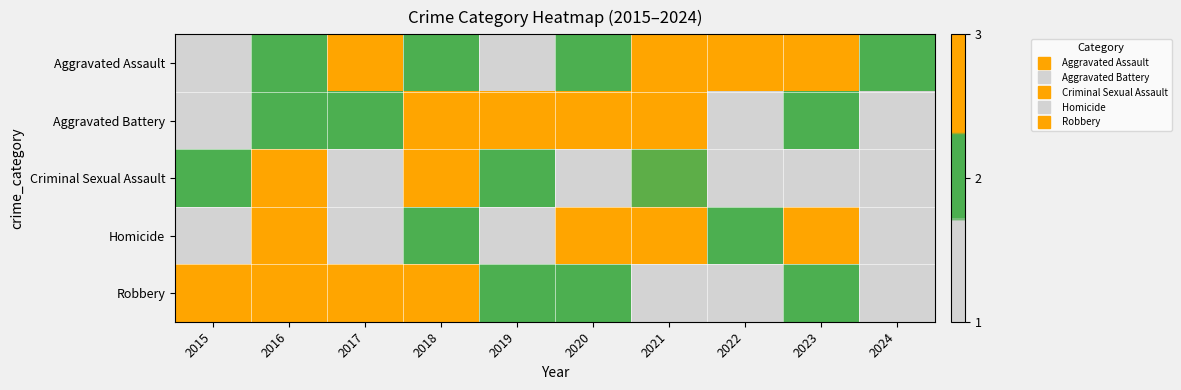

Which series has the largest range (max minus min)?

Robbery